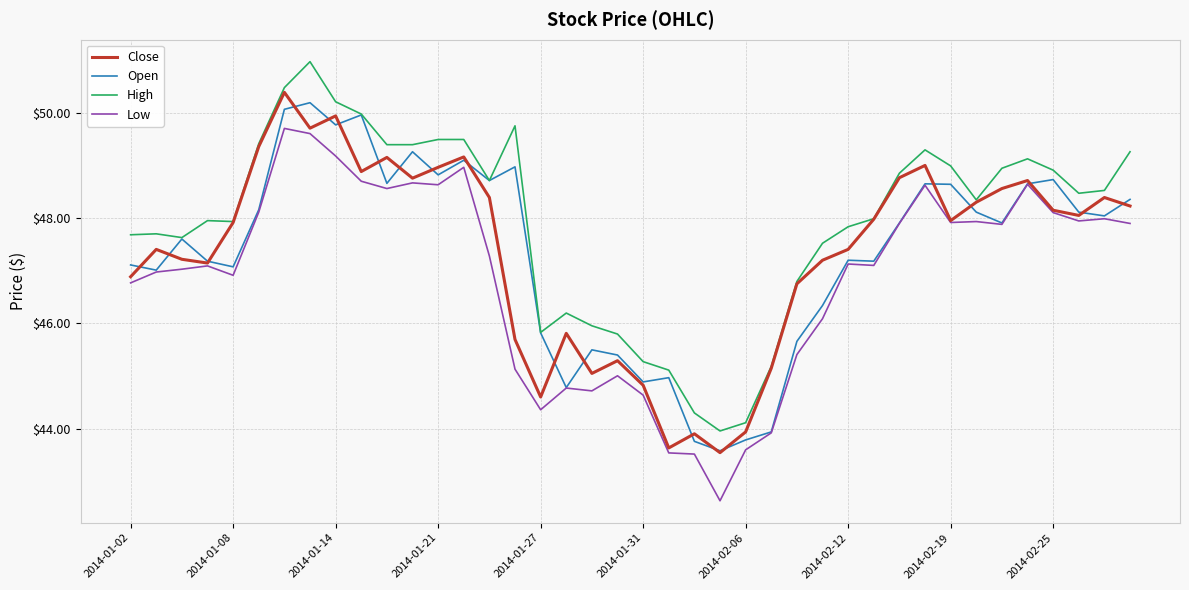

Which series has the largest total across all categories?

High